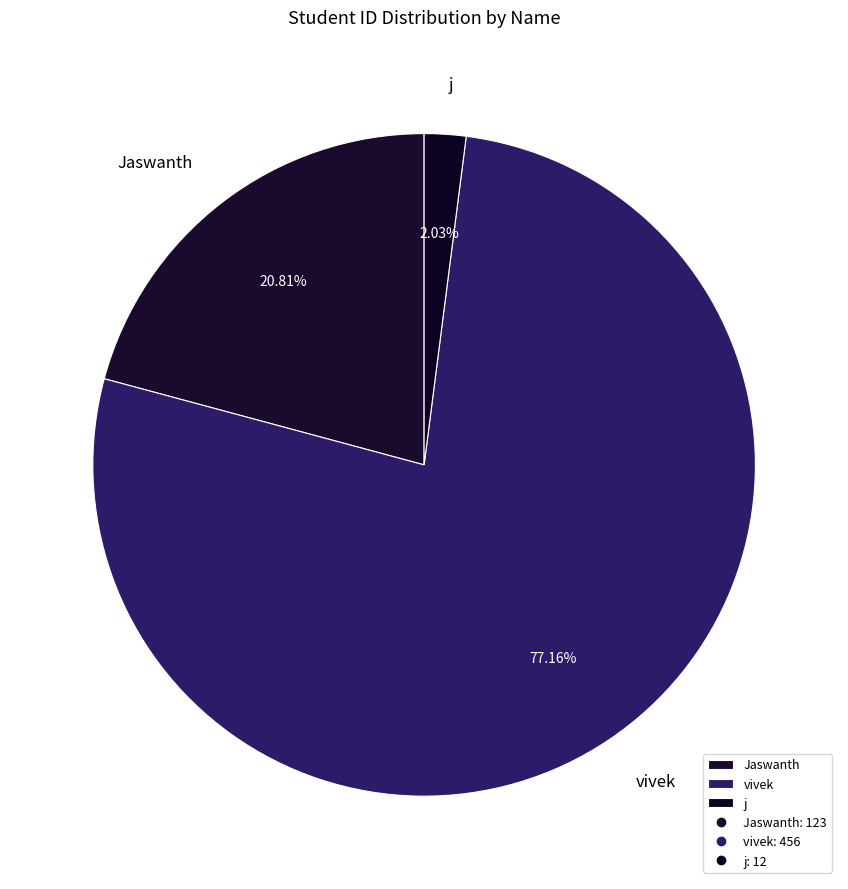

To the nearest percent, what is the difference between the Jaswanth and j slice percentages?

19%